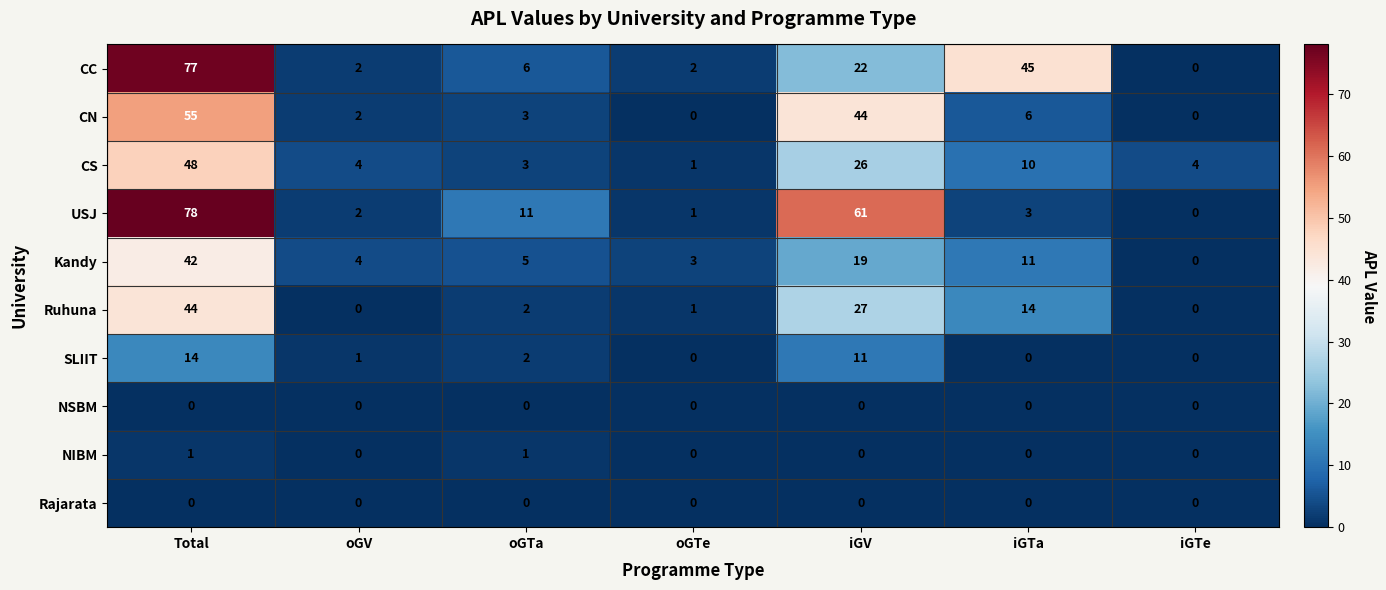

What is the greatest value displayed?

78